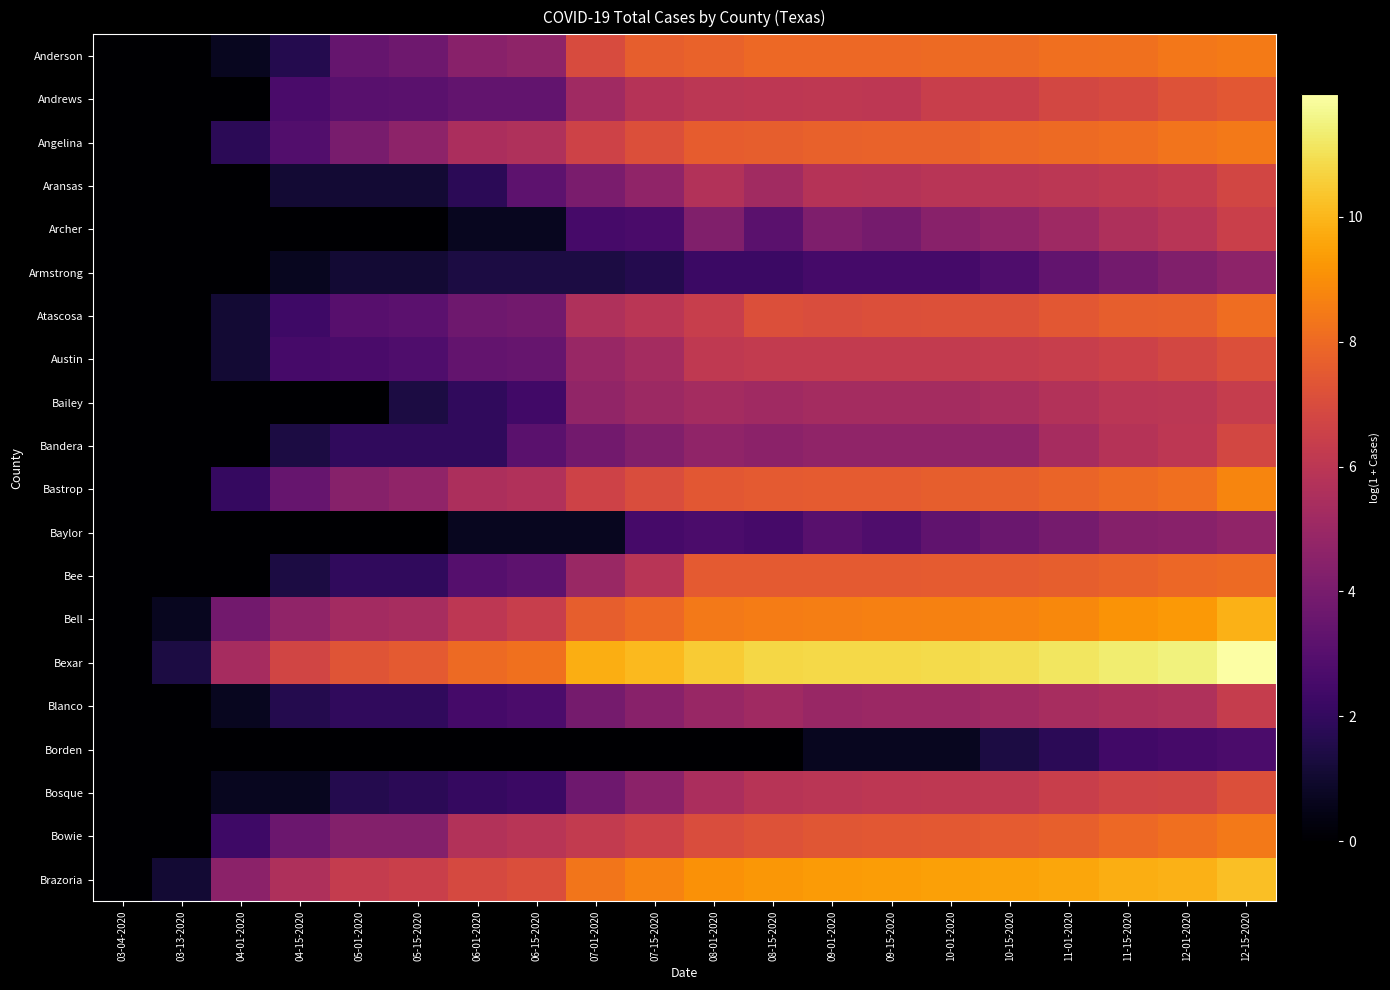

What is the difference between the highest and lowest values at 05-01-2020?

7.3